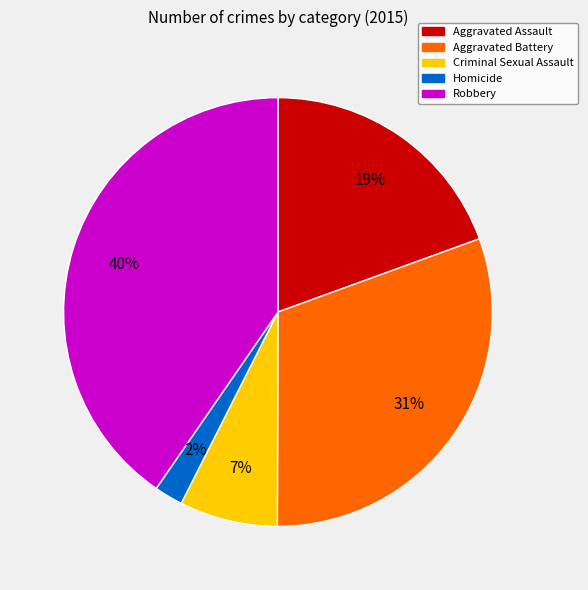

Combined, do Robbery and Criminal Sexual Assault account for over 50%?

No